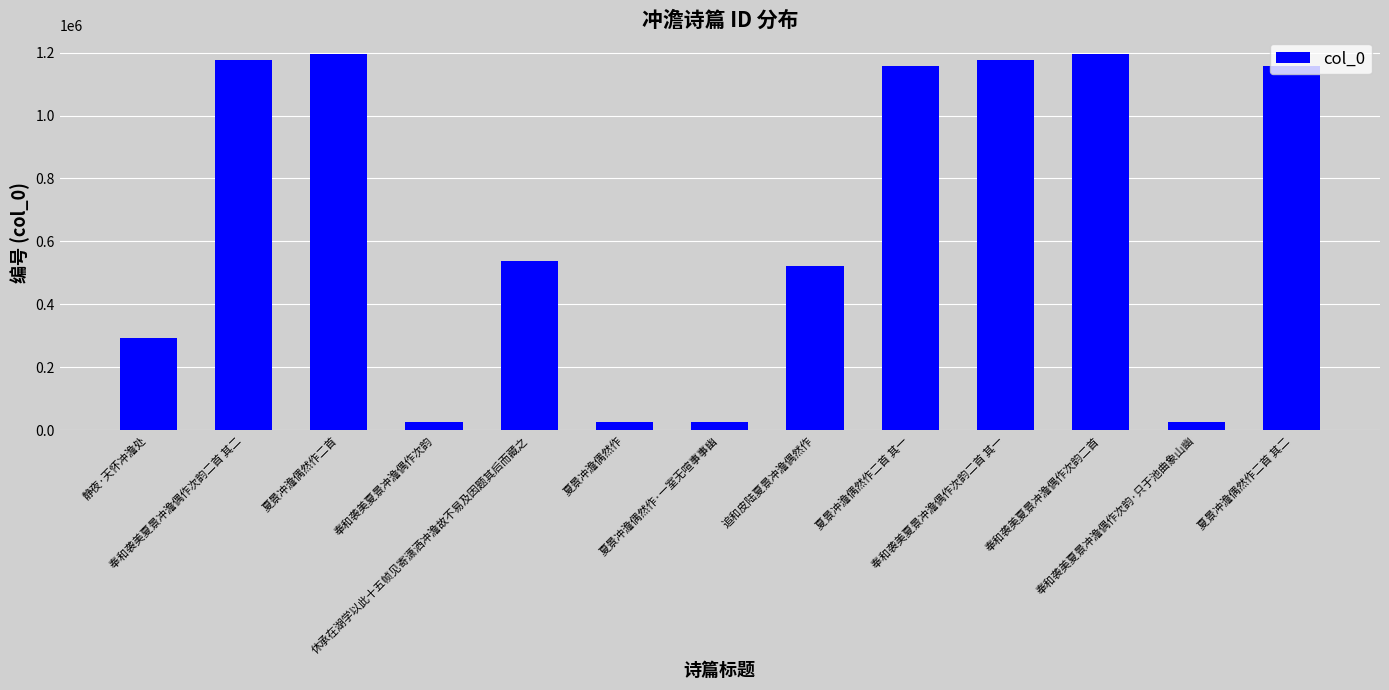

What is the maximum value shown in the chart?

1194822